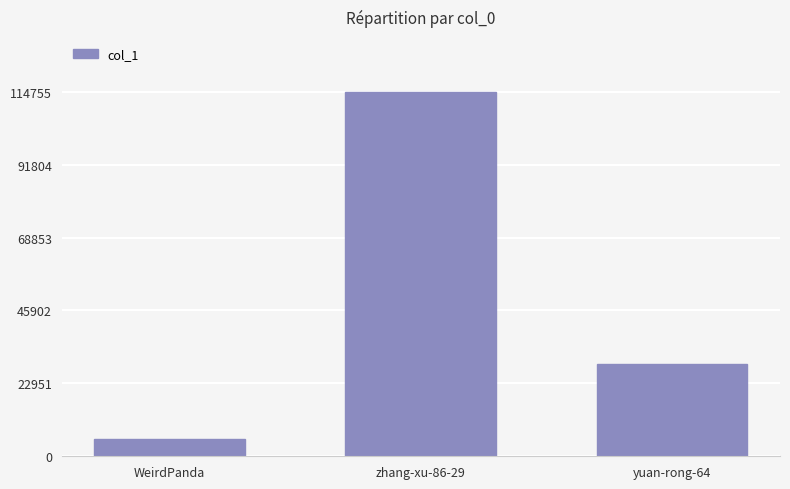

Count the number of categories in the chart.

3